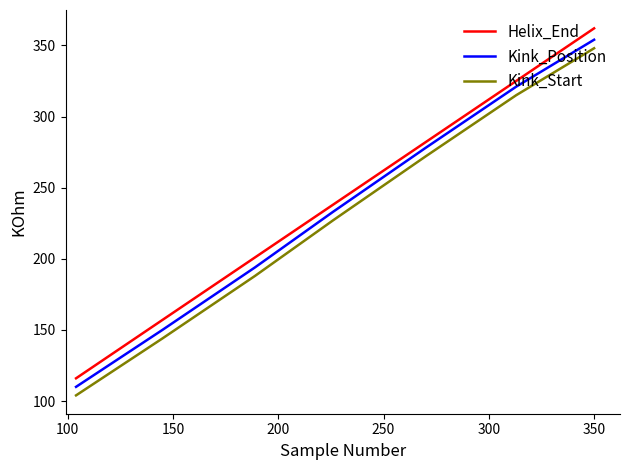

What is the difference between the maximum and minimum values in the Kink_Start series?

244